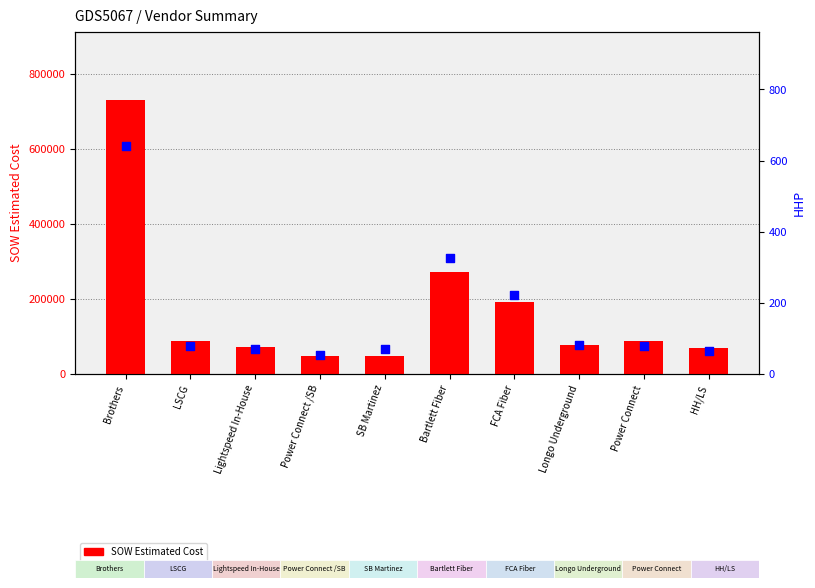

Which series contains the highest Y value?

SOW Estimated Cost